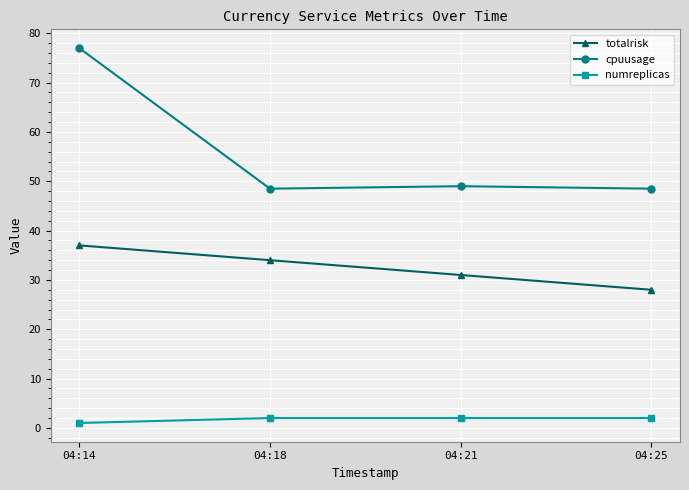

True or false: totalrisk has a value of 9.1 at 04:14.

False